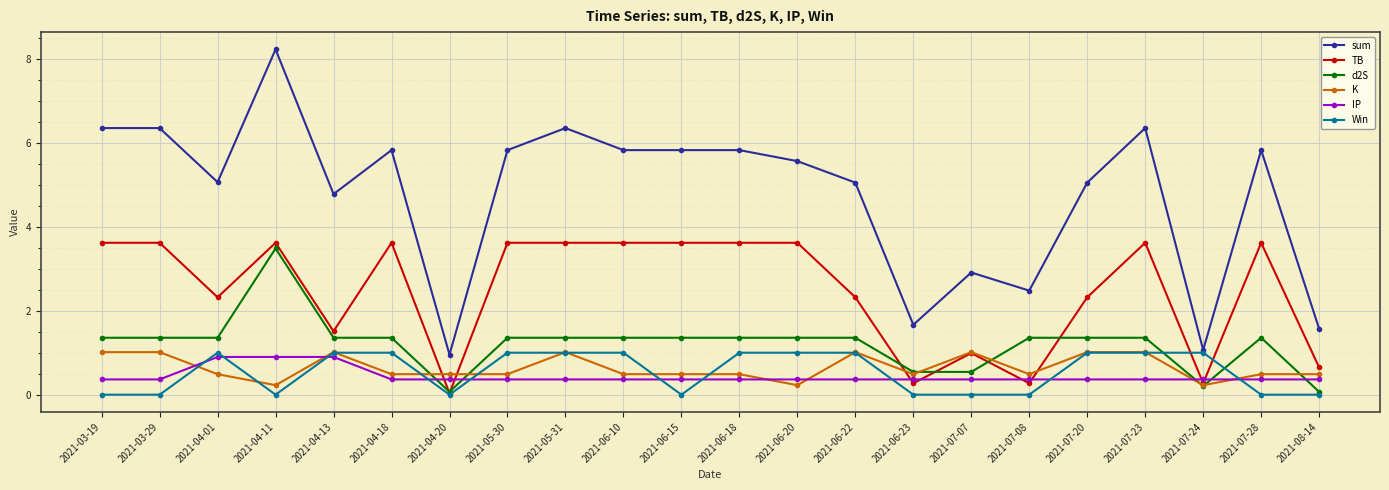

What position from the right is 2021-06-15?

12